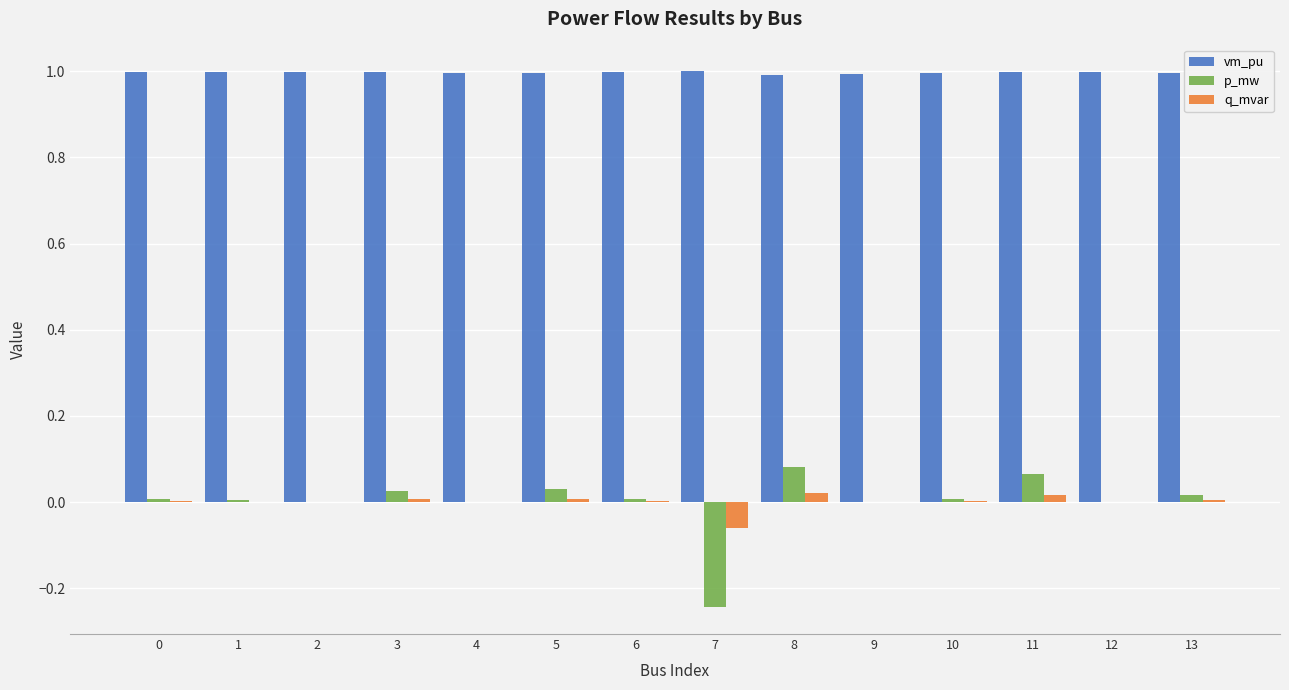

What is the maximum value for vm_pu?

1.0